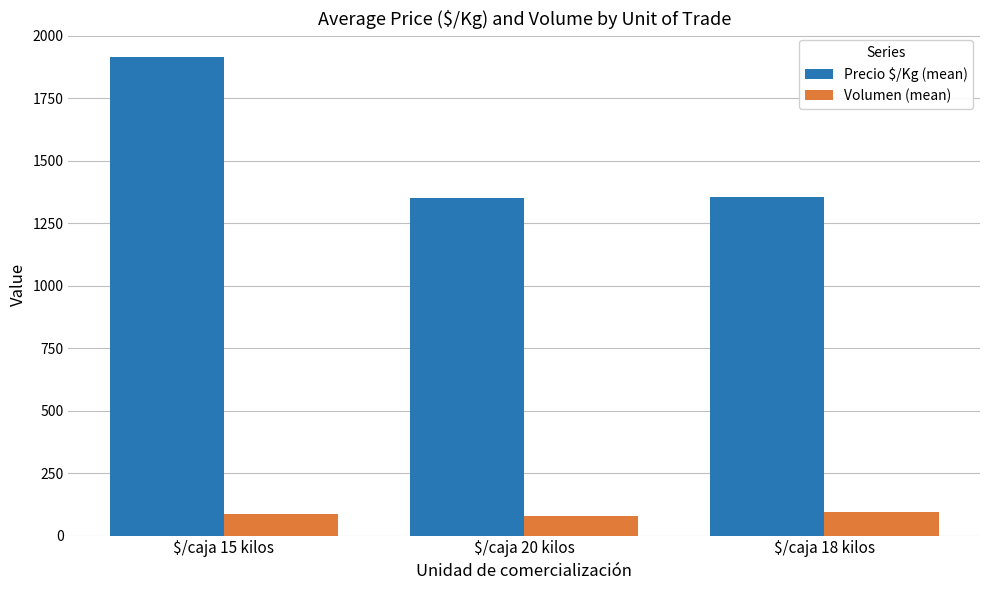

The value of Precio $/Kg (mean) at $/caja 15 kilos is 1098. True or false?

False